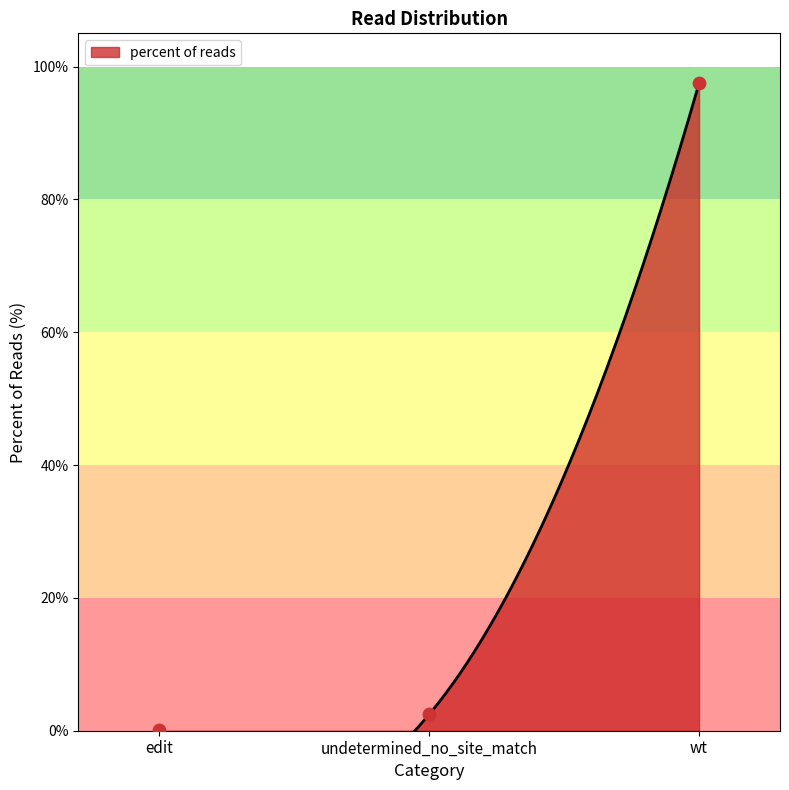

Between wt and edit, which is larger?

wt